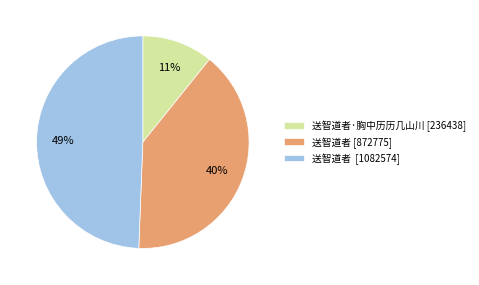

Combined, do 送智道者 [872775] and 送智道者·胸中历历几山川 [236438] account for over 50%?

Yes